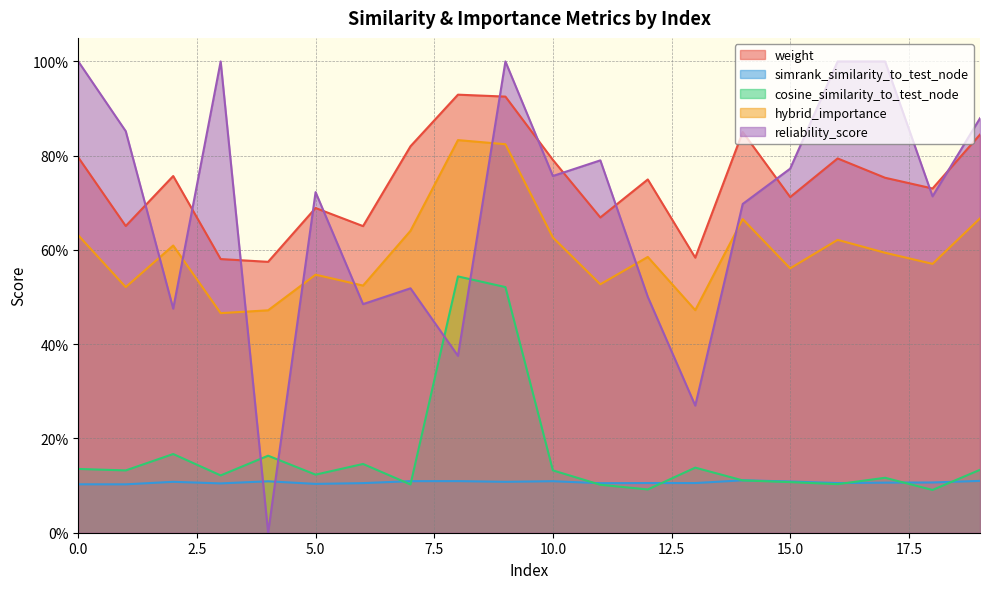

How many lines are shown in the chart?

5